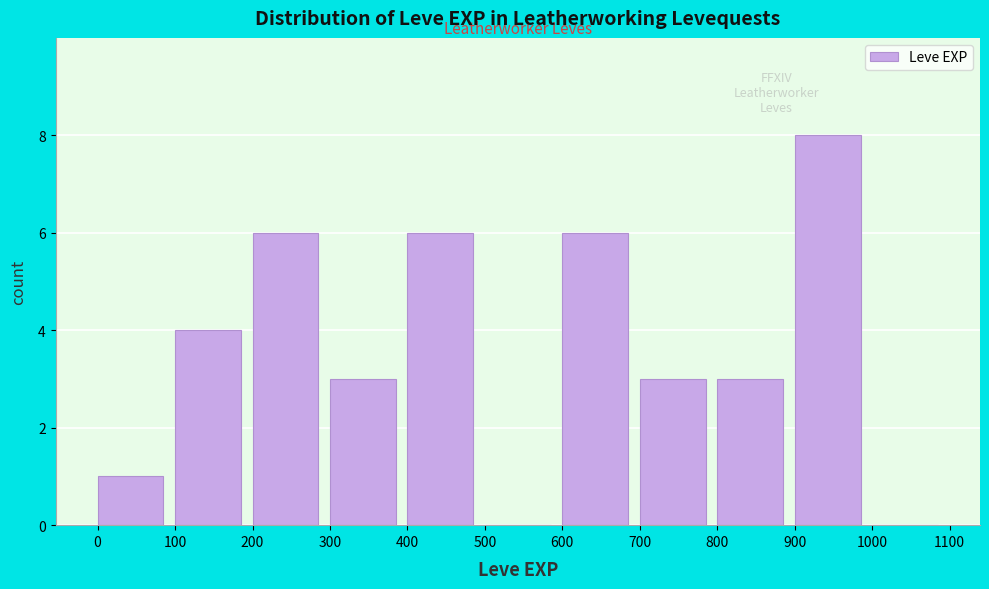

Over which range of the x-axis is the bar tallest?

900 to 1000